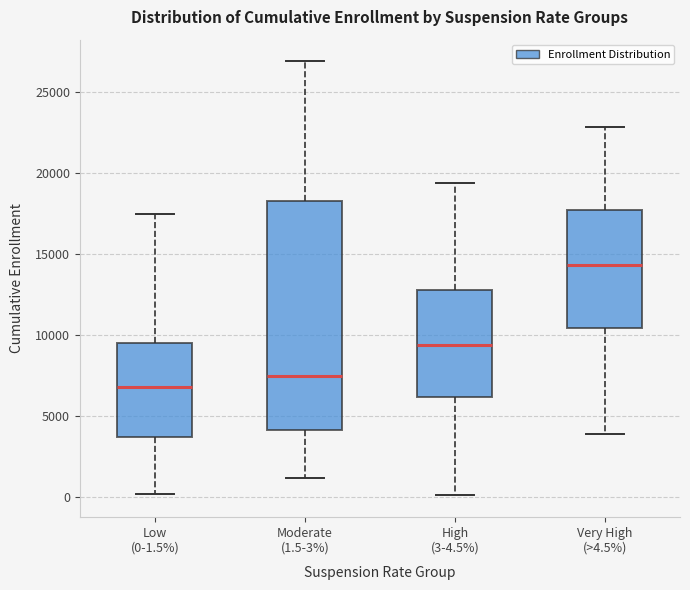

Which box has the lowest median line?

Low (0-1.5%)